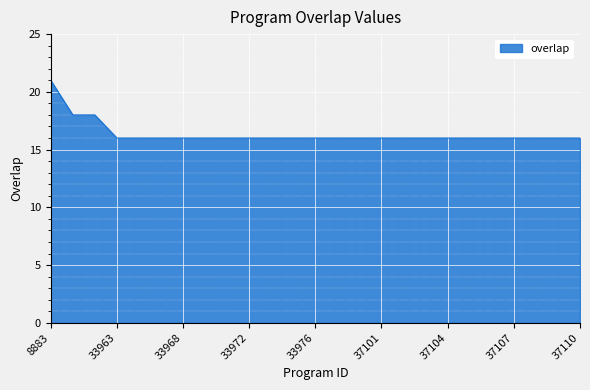

What is the maximum value shown in the chart?

21